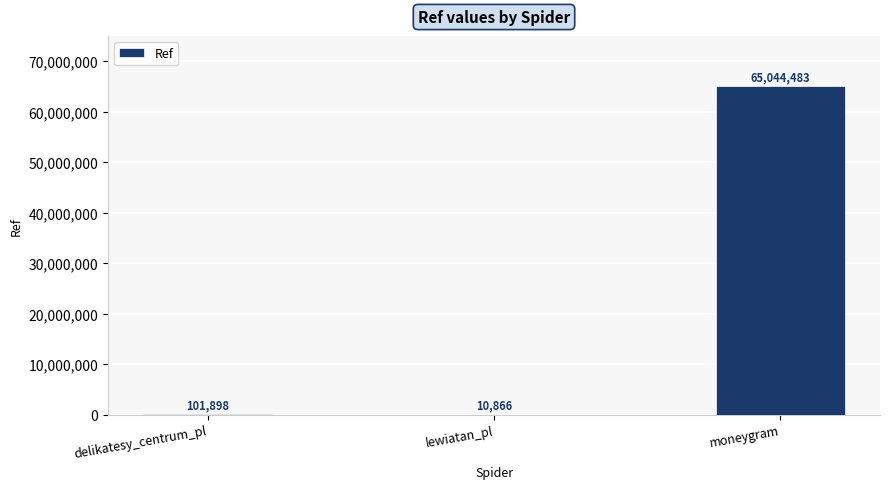

Reading left to right, transcribe all the data shown in this chart.

delikatesy_centrum_pl=101898	lewiatan_pl=10866	moneygram=65044483